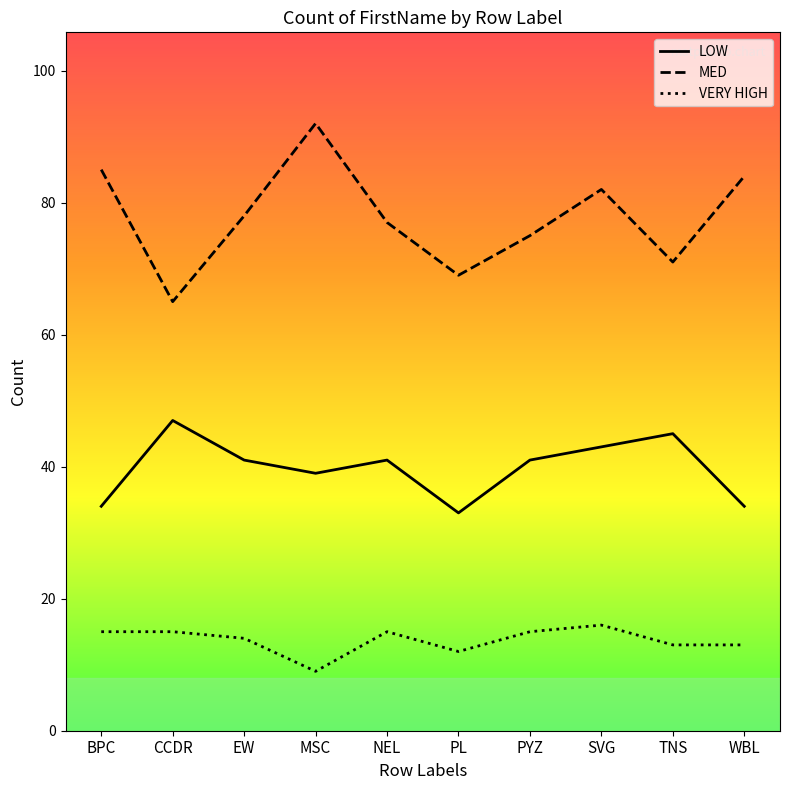

The value of MED at PYZ is 25. True or false?

False